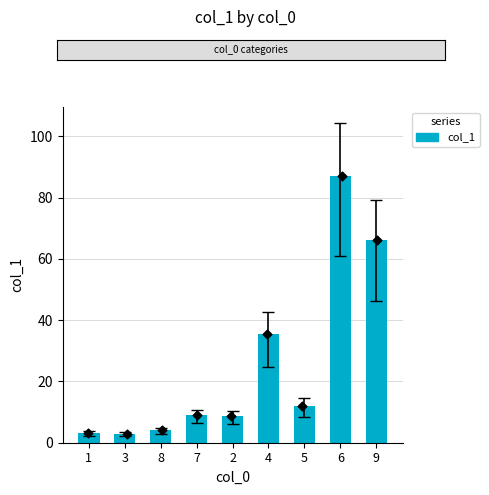

Which has a higher value, 9 or 5?

9